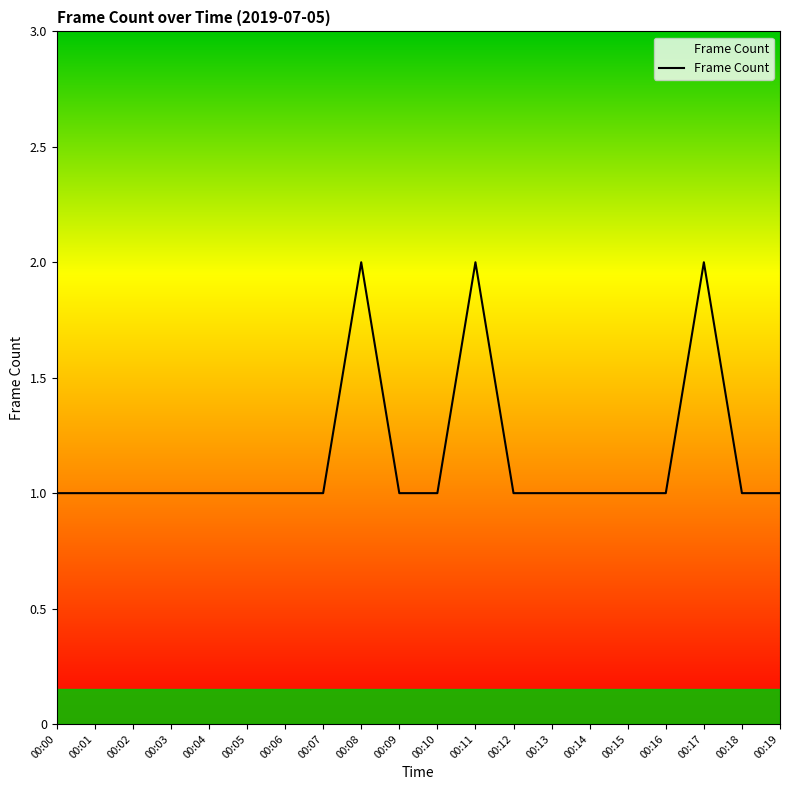

Reading left to right, extract all data points from this chart.

1	1	1	1	1	1	1	1	2	1	1	2	1	1	1	1	1	2	1	1